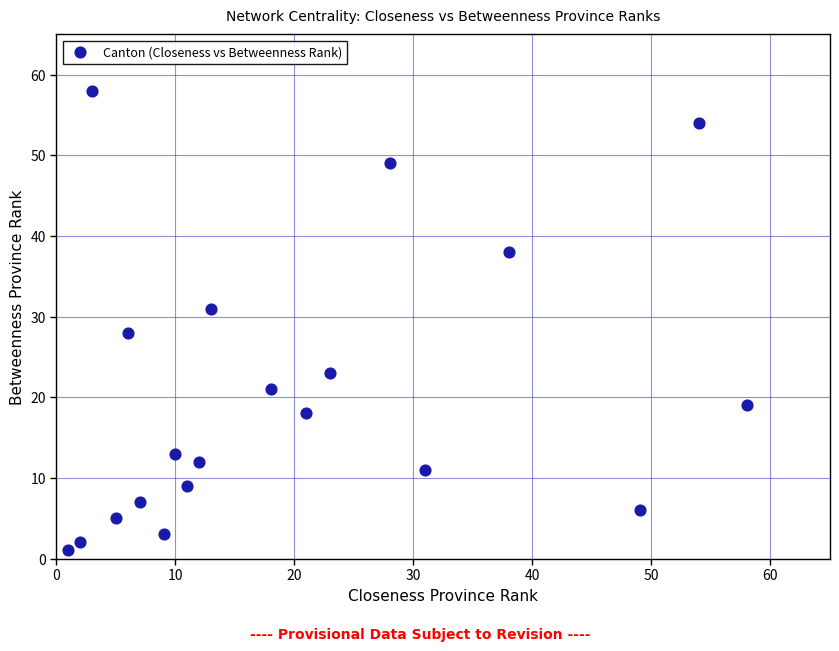

What is the range of Y values (max minus min)?

57